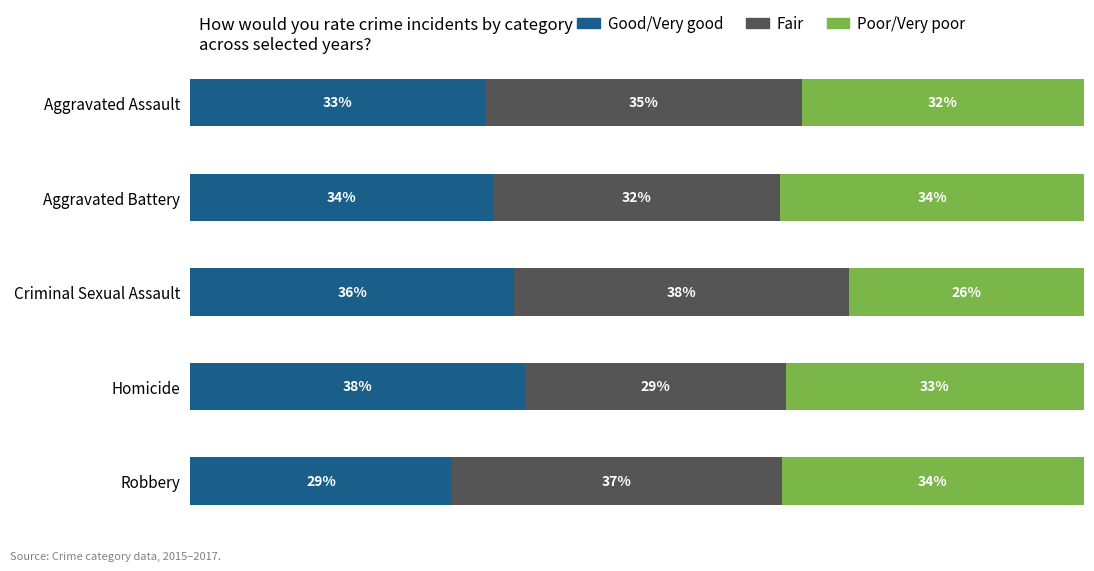

At which label does Good/Very good reach its minimum?

Robbery